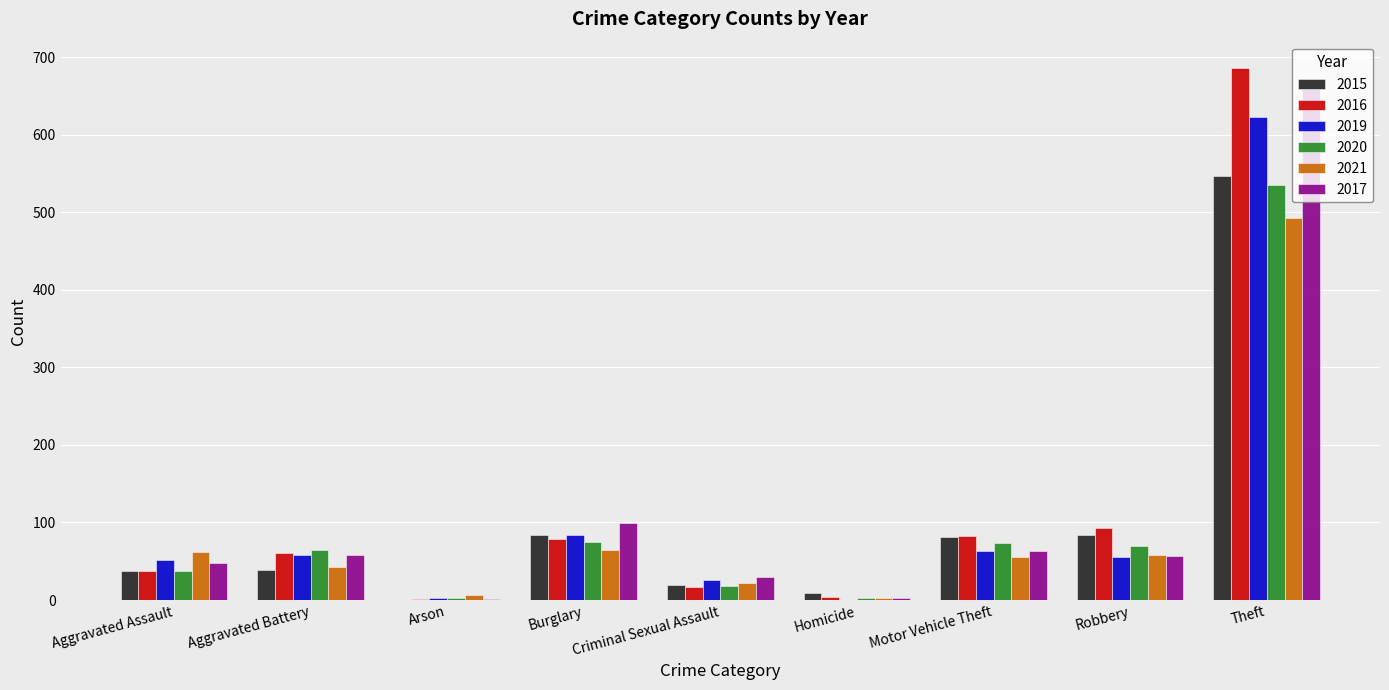

The 2019 series shows 245 at Homicide. True or false?

False